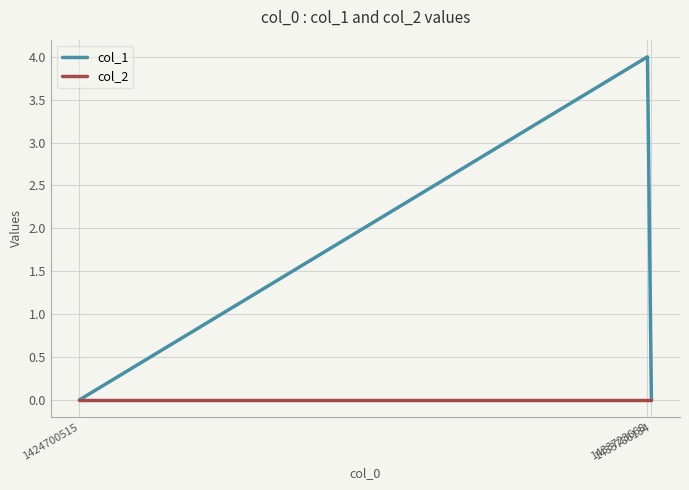

True or false: col_2 has a value of 0 at 1433786134.

True